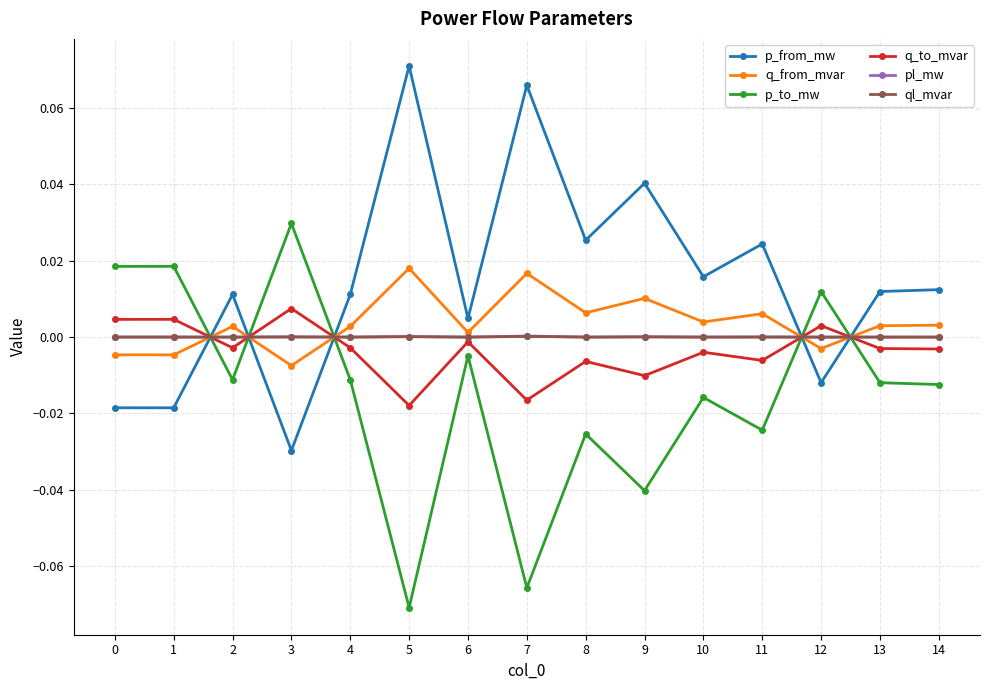

How many lines are shown in the chart?

6